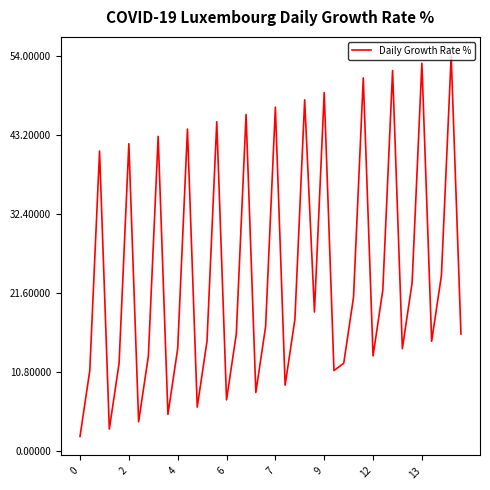

True or false: the data has more than 2 interior local peaks.

True